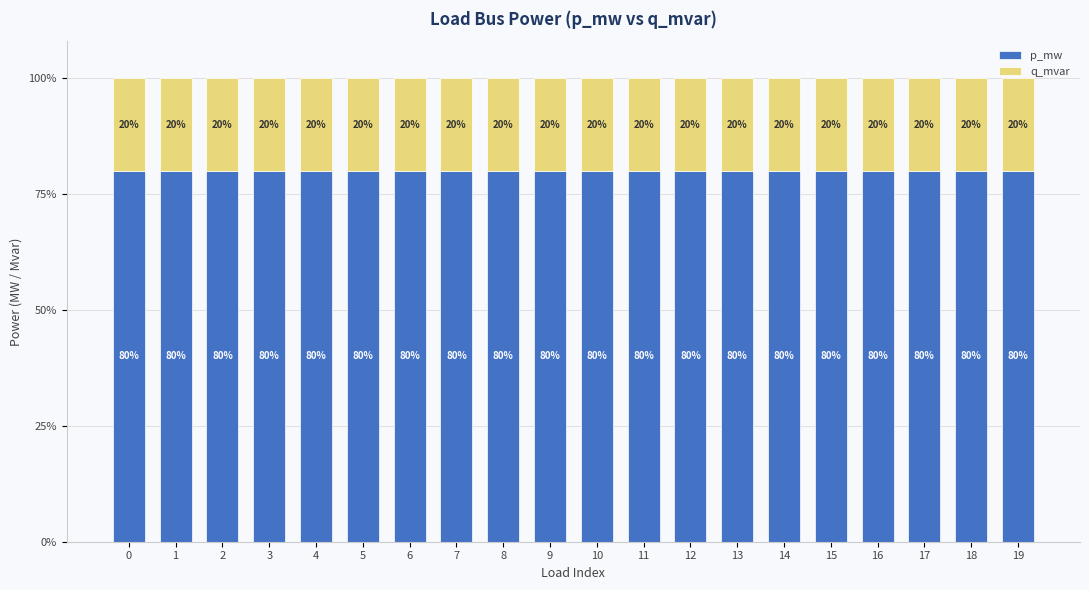

Is it true that p_mw equals 134.8 at 14?

False